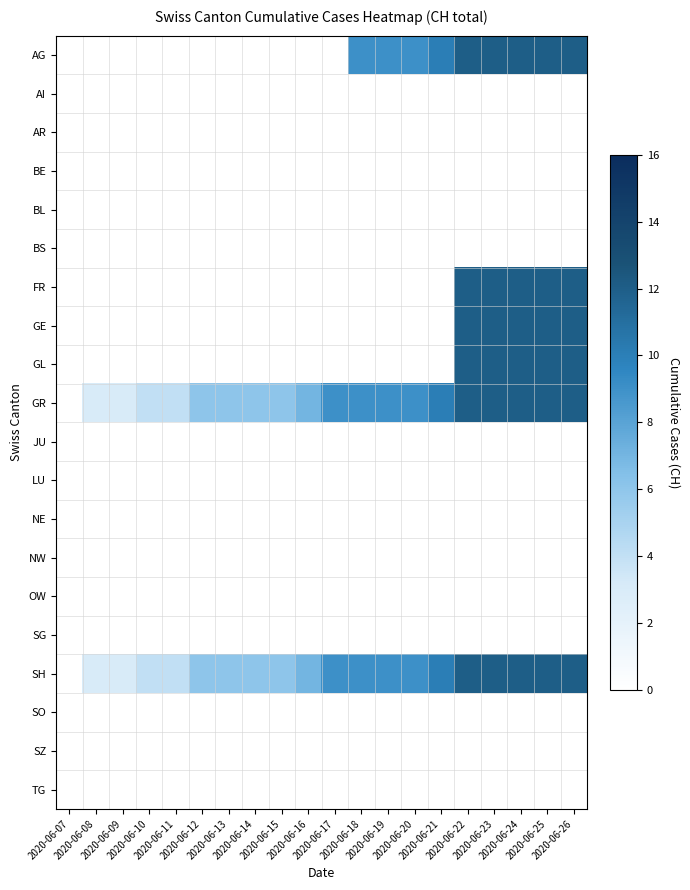

Between 2020-06-21 and 2020-06-07, which is larger?

2020-06-21